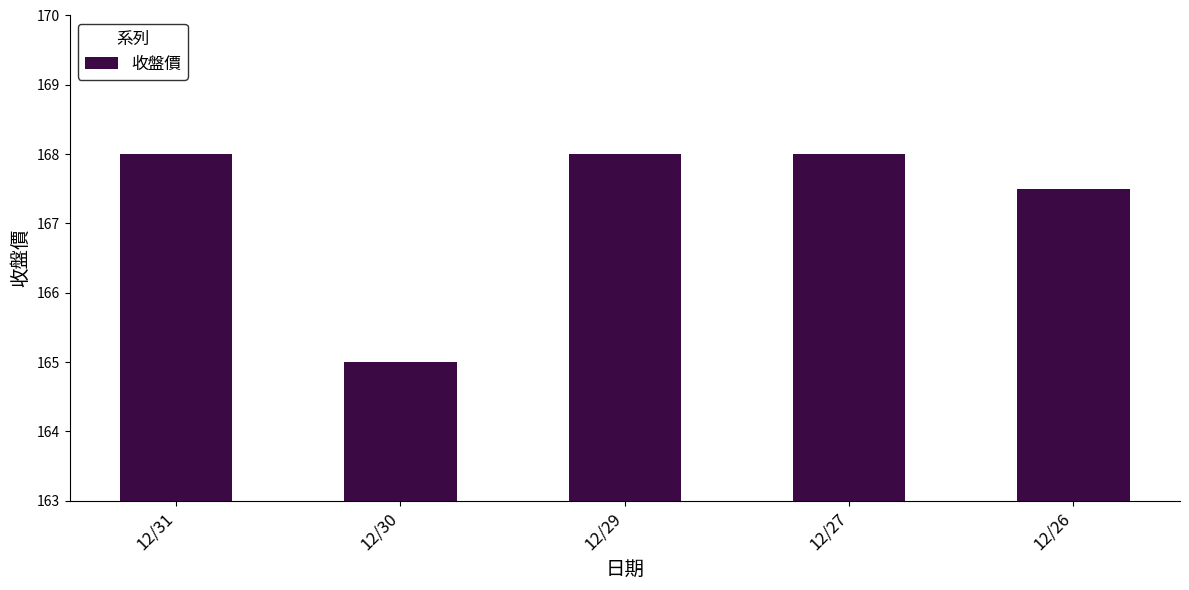

Which category has the lowest value across all series?

12/30